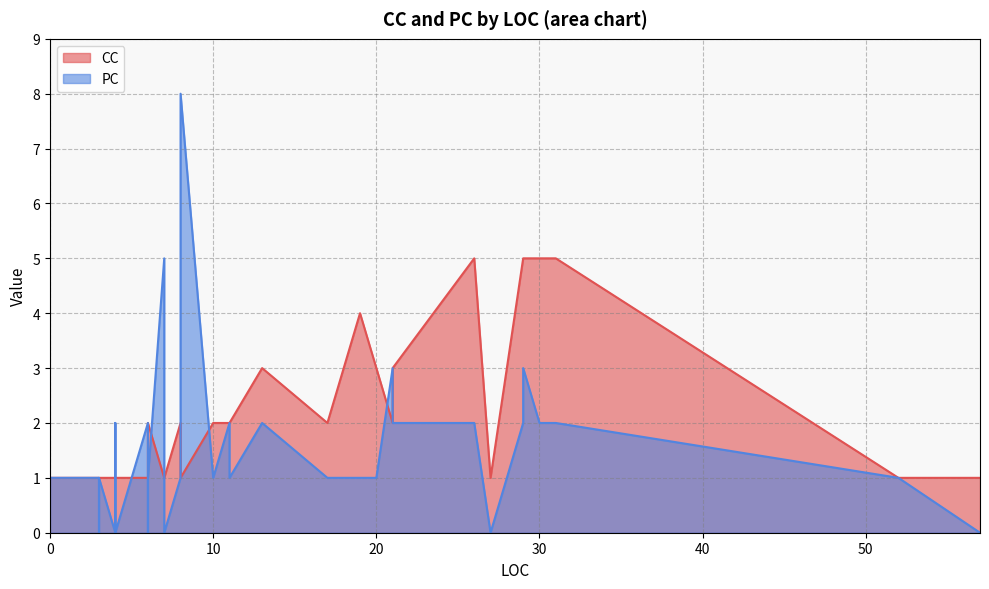

Which series has the widest spread of values?

PC